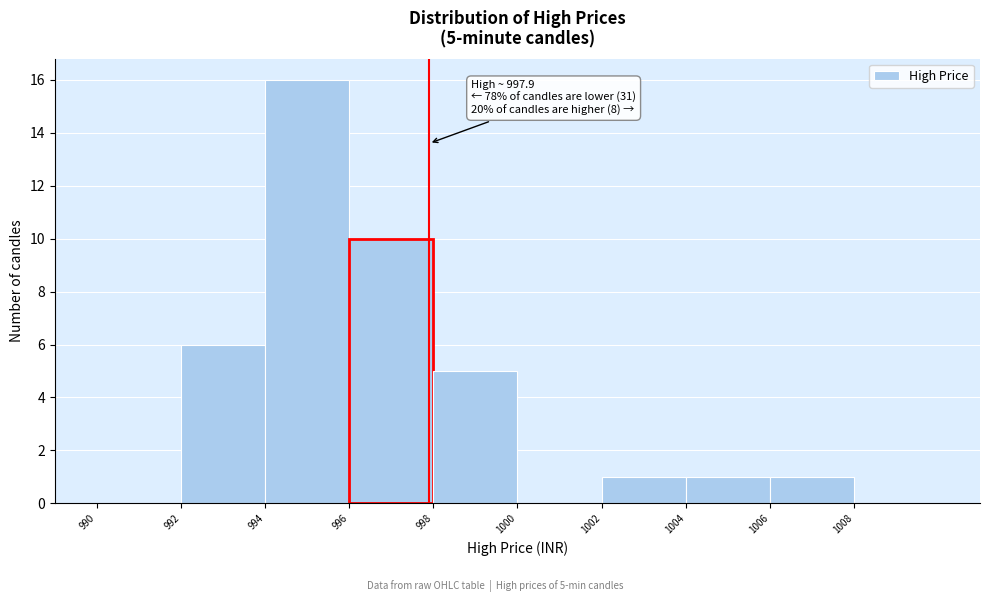

Over which range of the x-axis is the bar tallest?

994 to 996